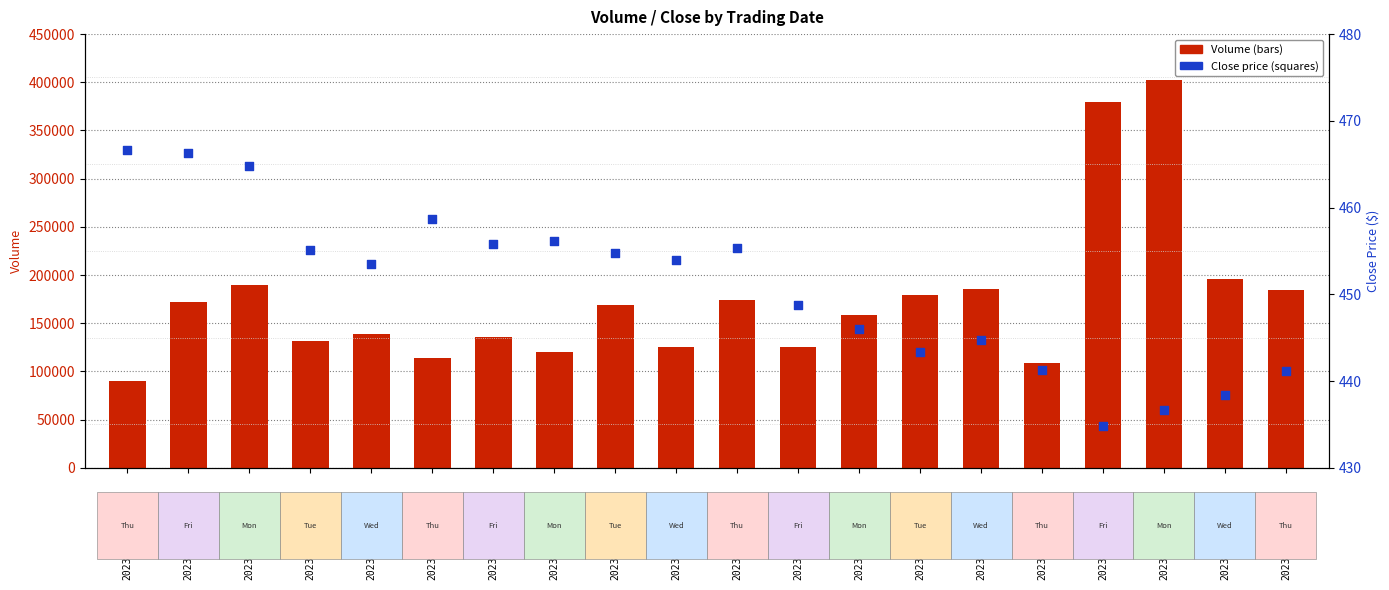

At which category is the sum across all series the highest?

2023-03-06